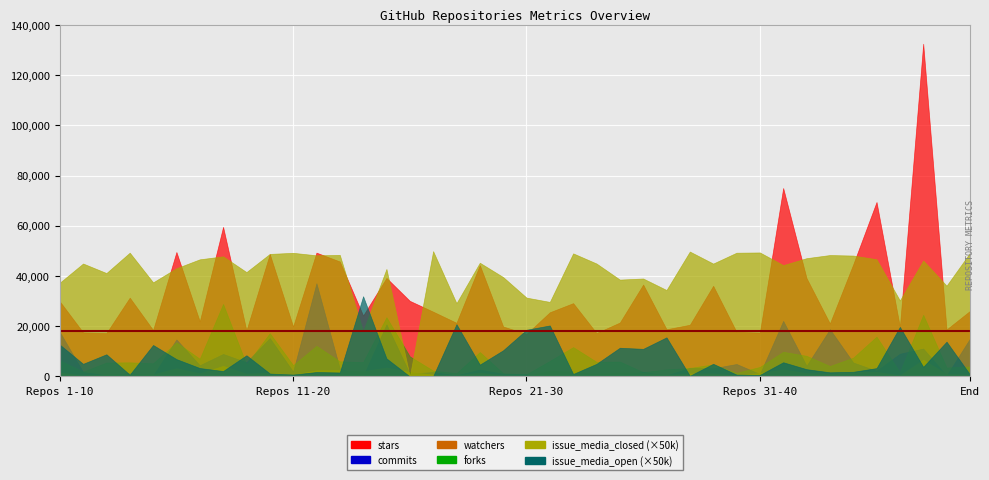

What is the maximum value shown in the chart?

132518.0